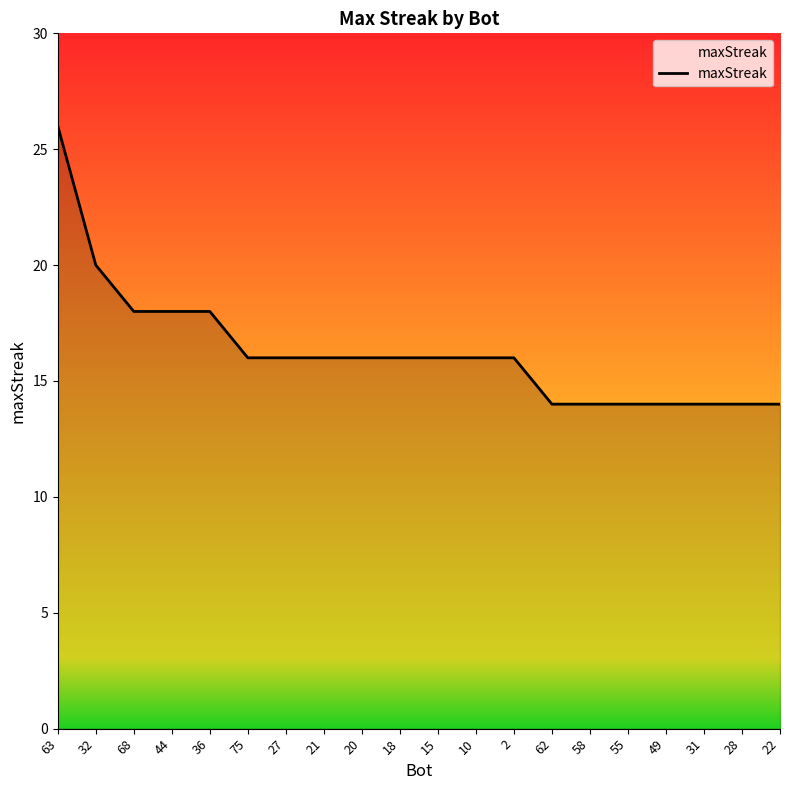

Approximately how many times larger is the value at 10 compared to 2?

1.0